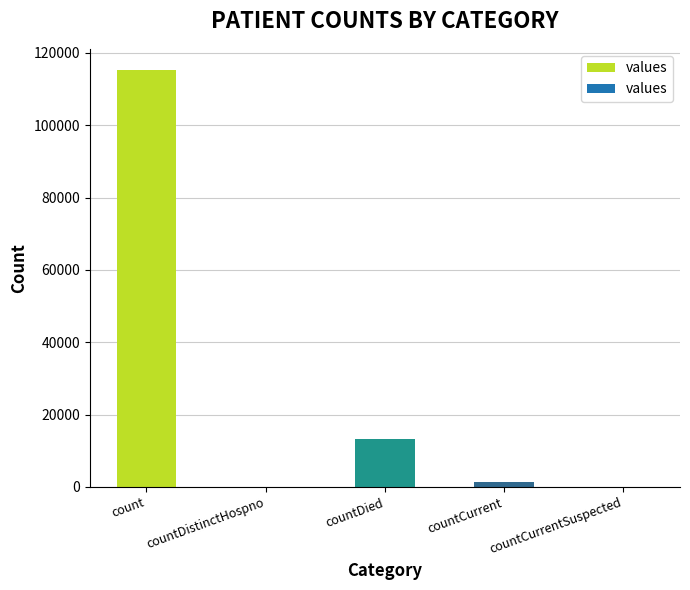

What is the change in value from count to countDied?

-102036